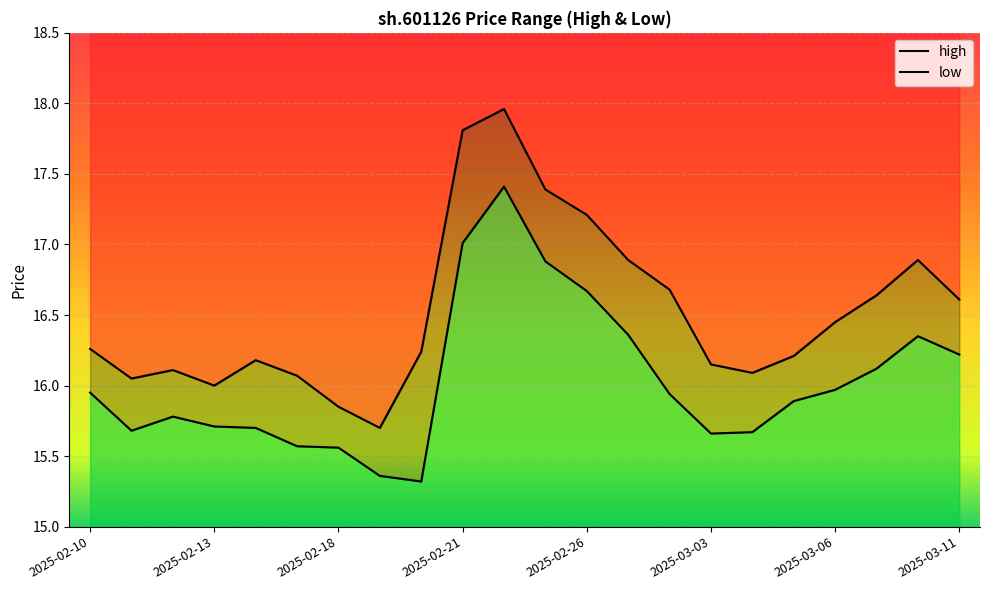

True or false: high has a value of 11.7 at 20.

False